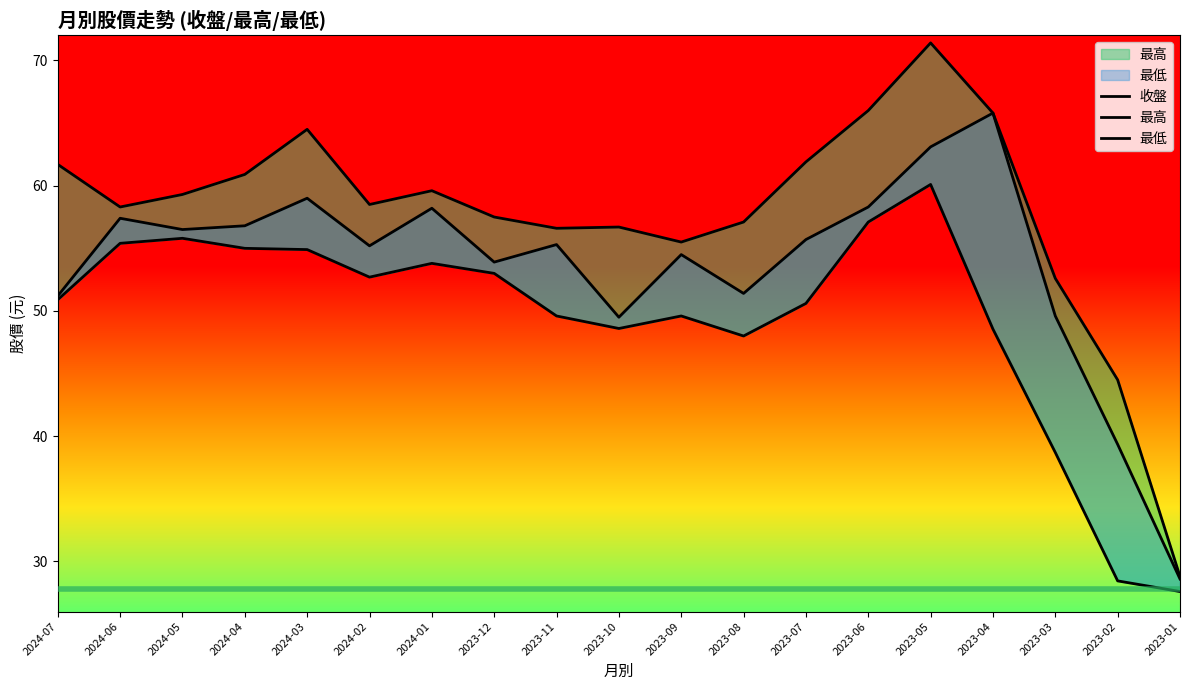

Between 2024-05 and 2023-11, which is larger?

2024-05